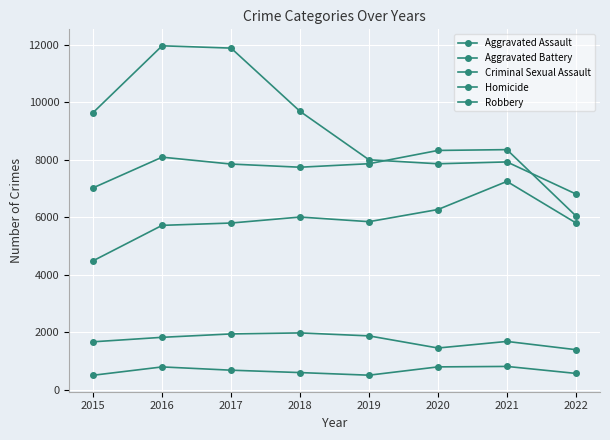

How many lines are shown in the chart?

5